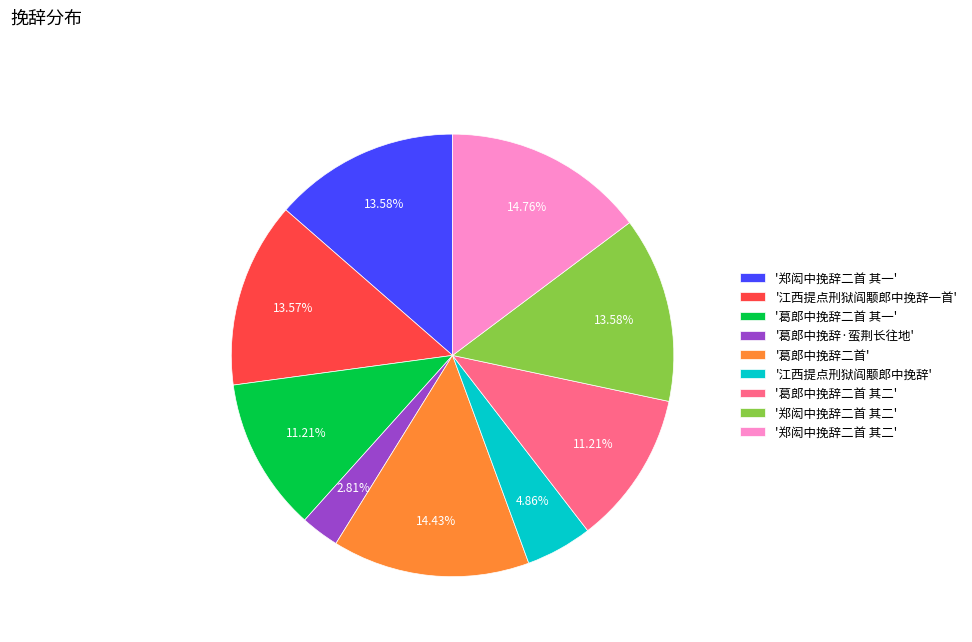

Is there any slice that represents more than half of the pie?

No